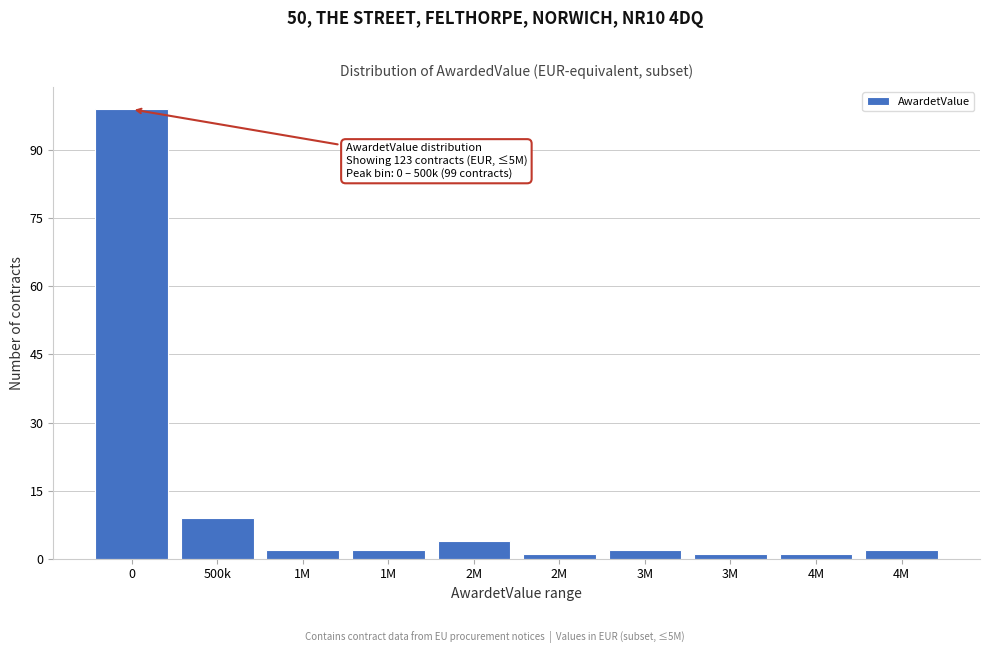

Count the number of categories in the chart.

10